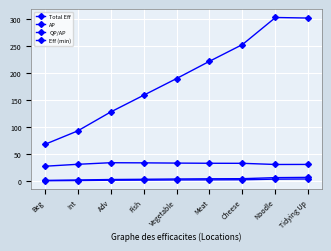

What is the spread (max minus min) of values at Tidying Up?

297.8